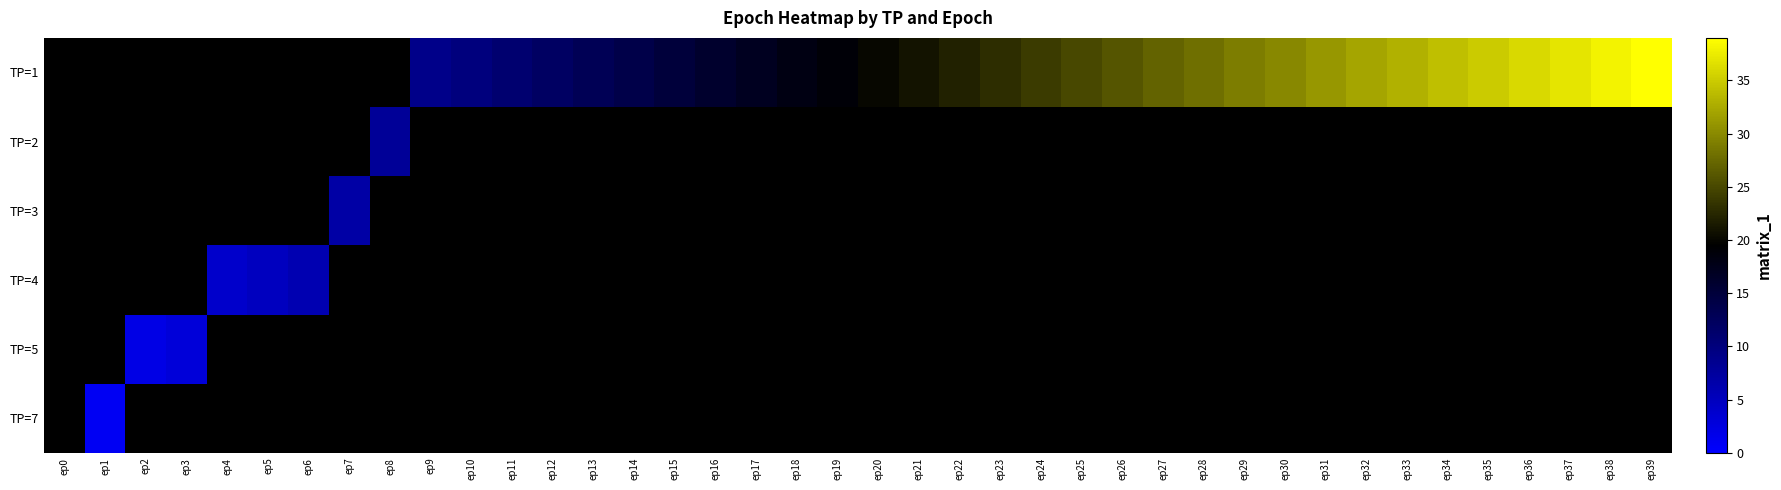

What is the greatest value displayed?

39.0